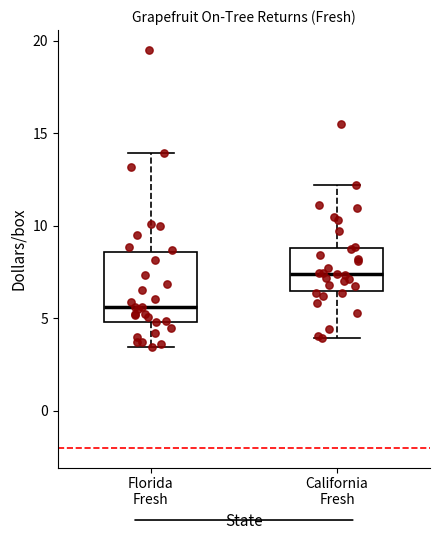

Which box has the lowest median line?

Florida Fresh